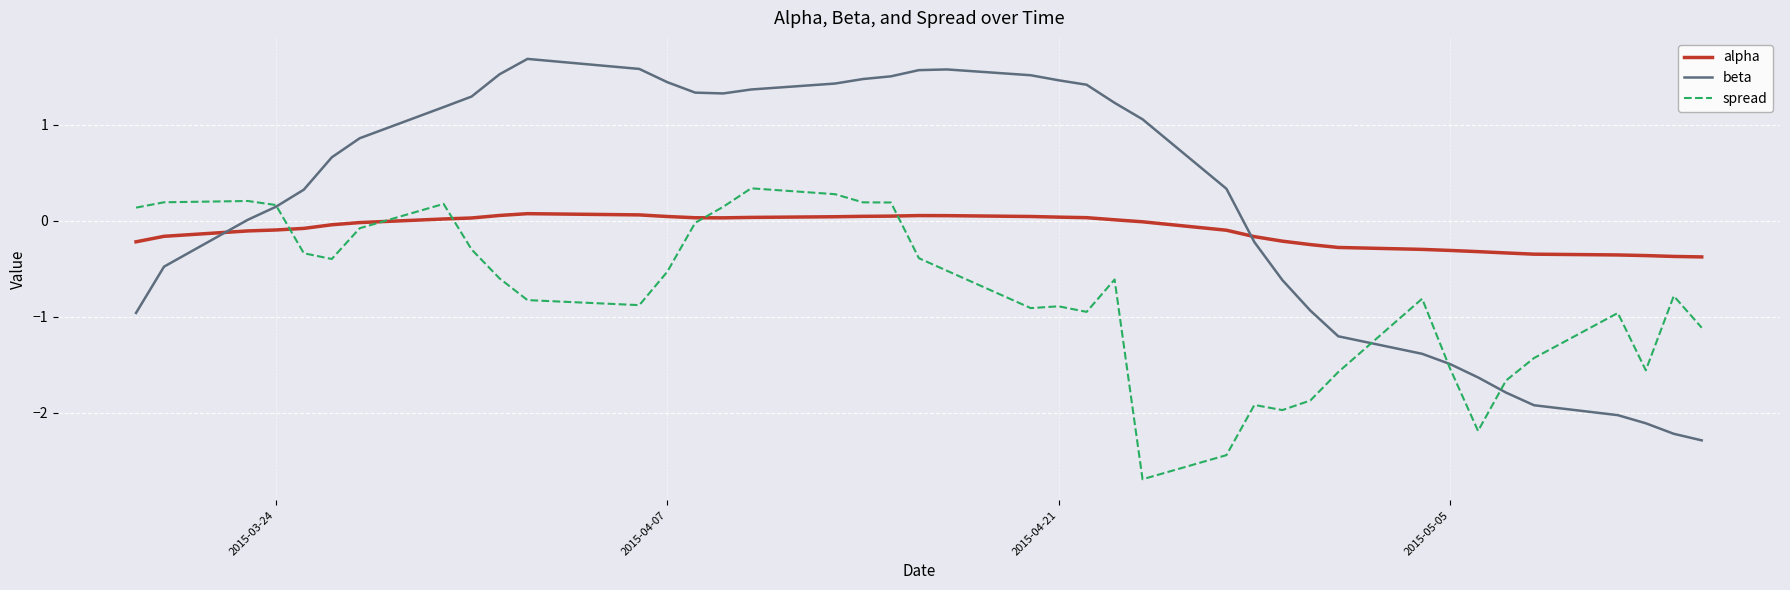

Which series has the largest total across all categories?

beta